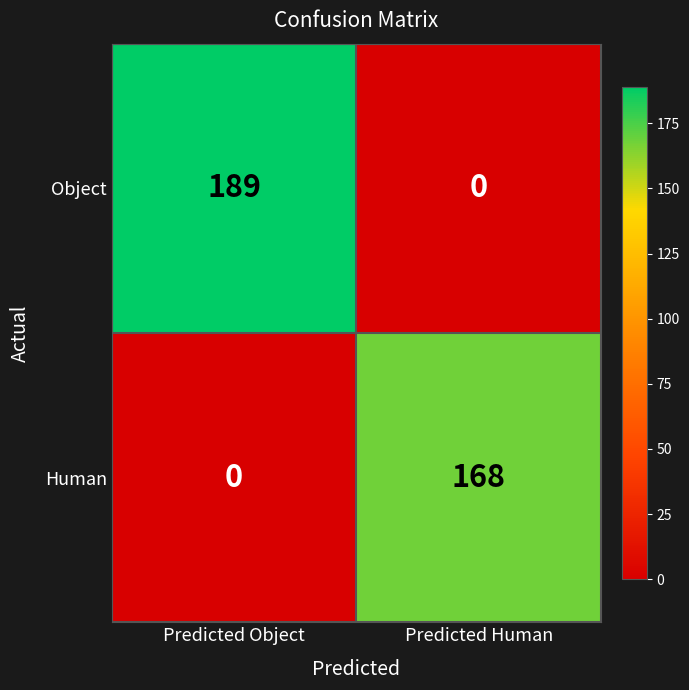

At Predicted Object, list the series in order from largest to smallest.

Object, Human